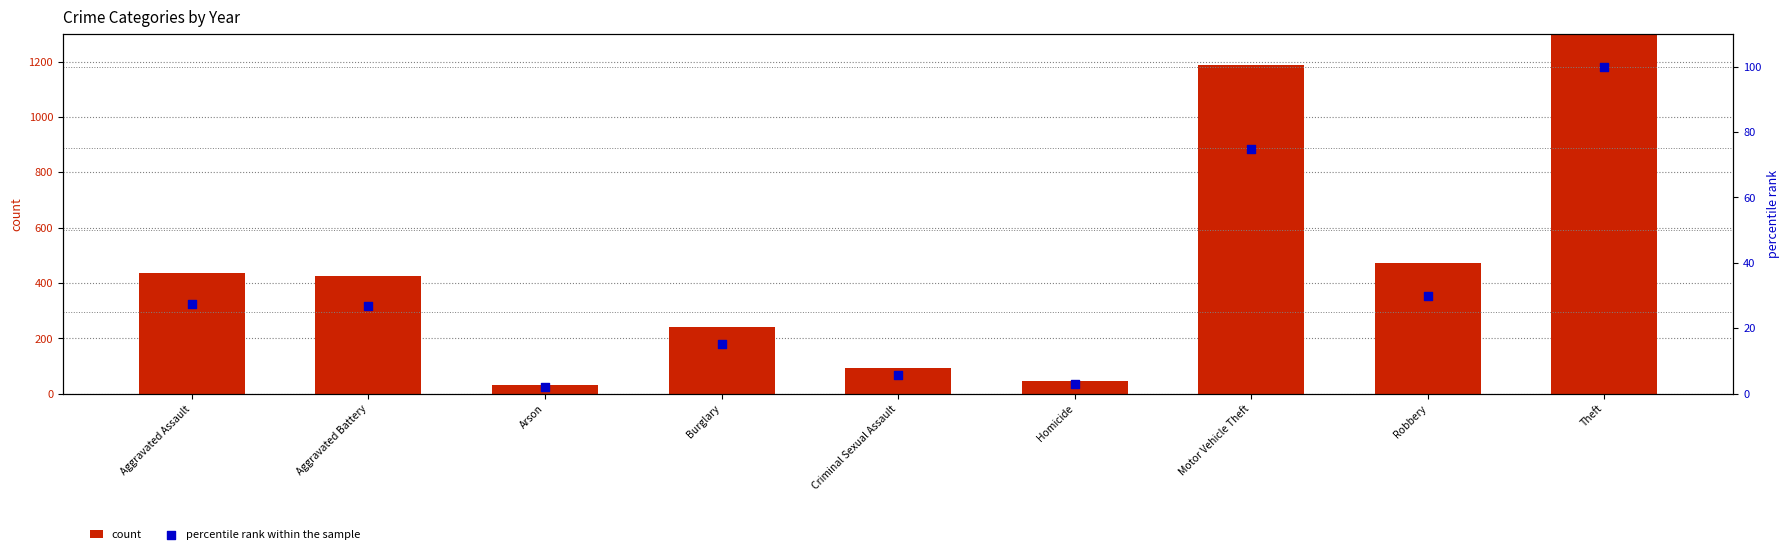

Which series contains the highest Y value?

count